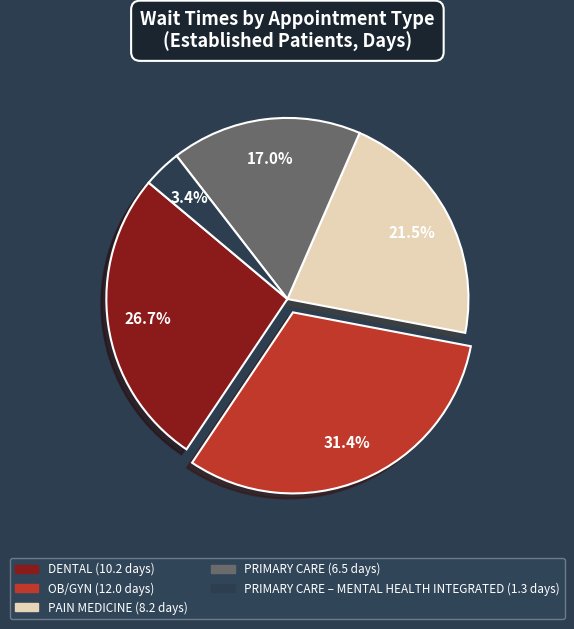

Is there a majority slice in this chart?

No